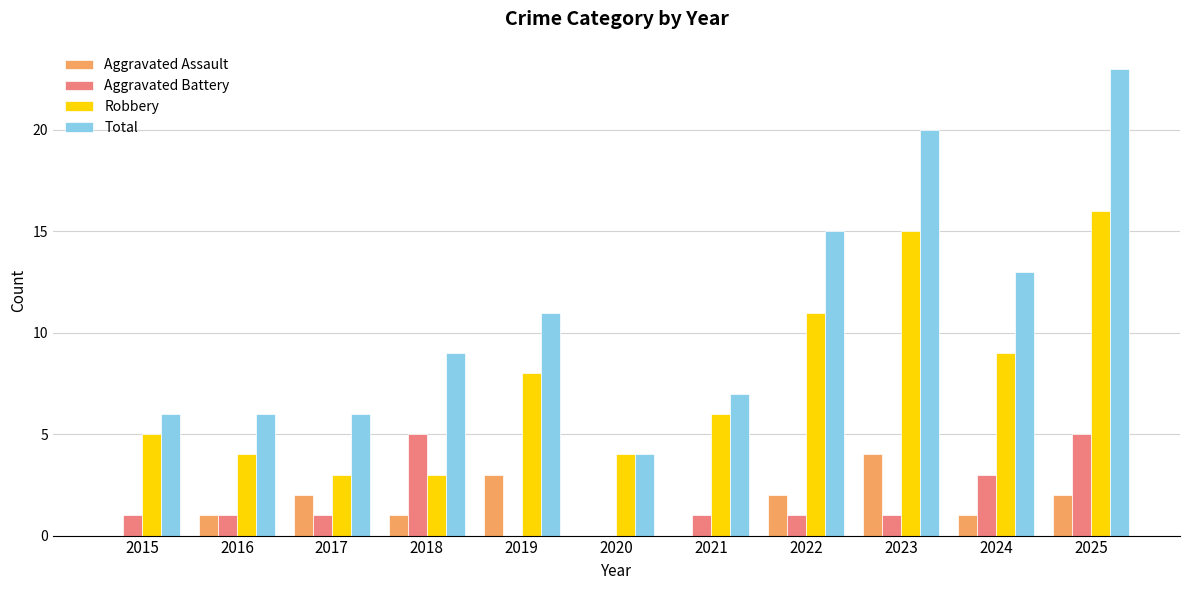

True or false: Total has a value of 4 at 2018.

False